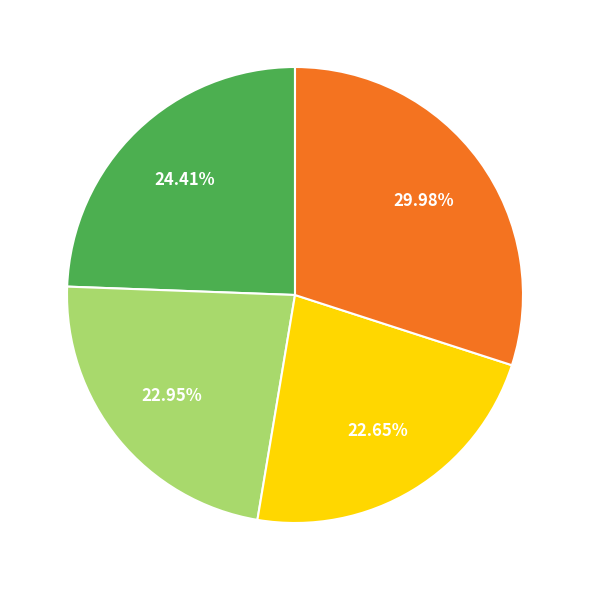

Count the number of slices in the pie.

4